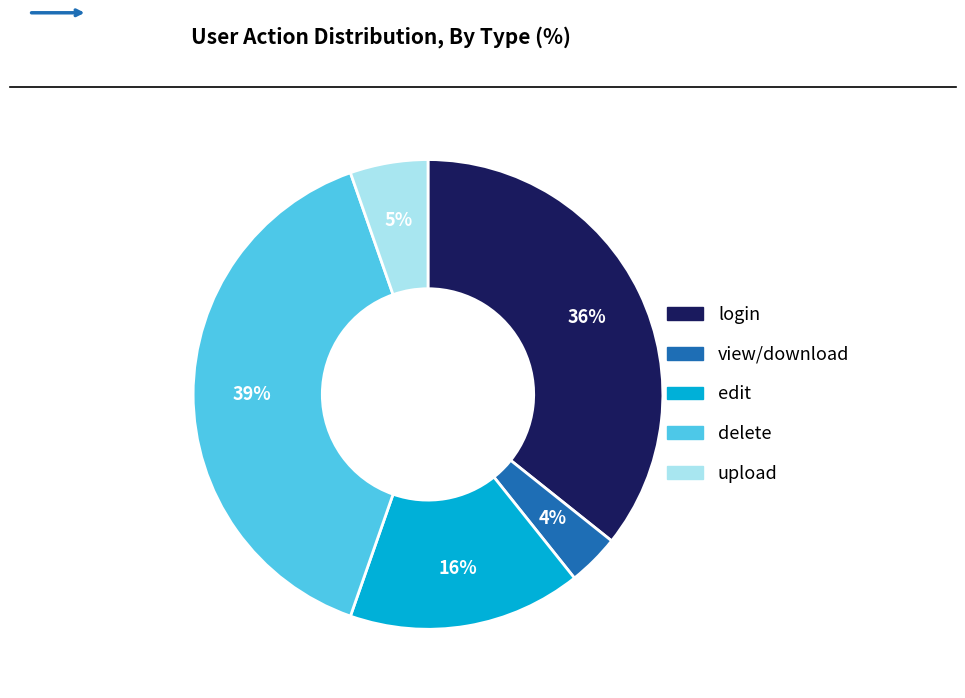

True or false: upload accounts for 5% of the total.

True